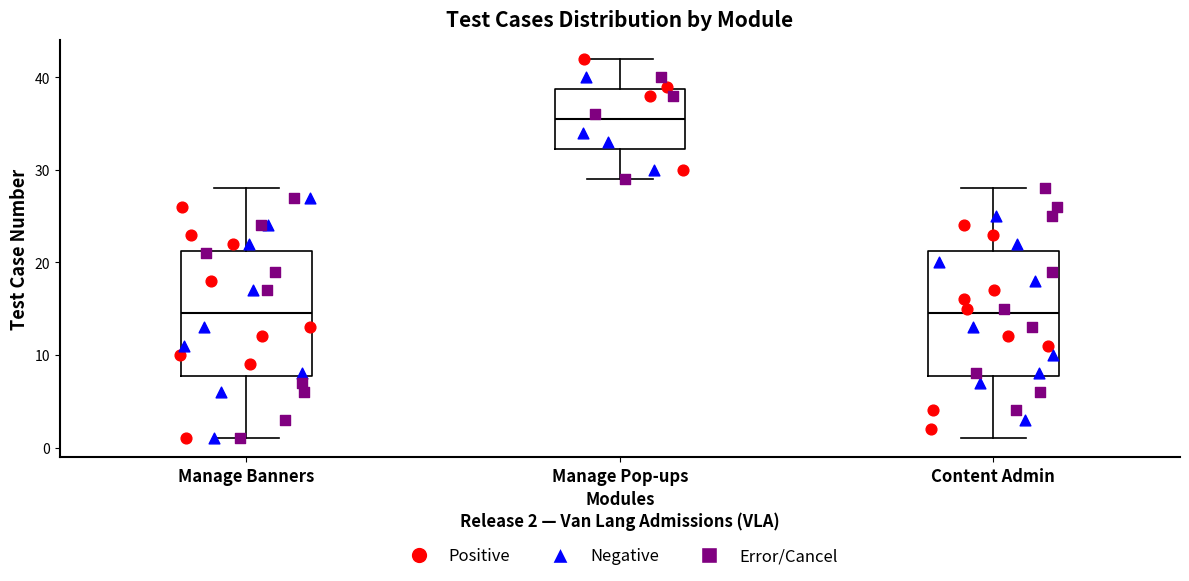

Which box has the highest median line?

Manage Pop-ups